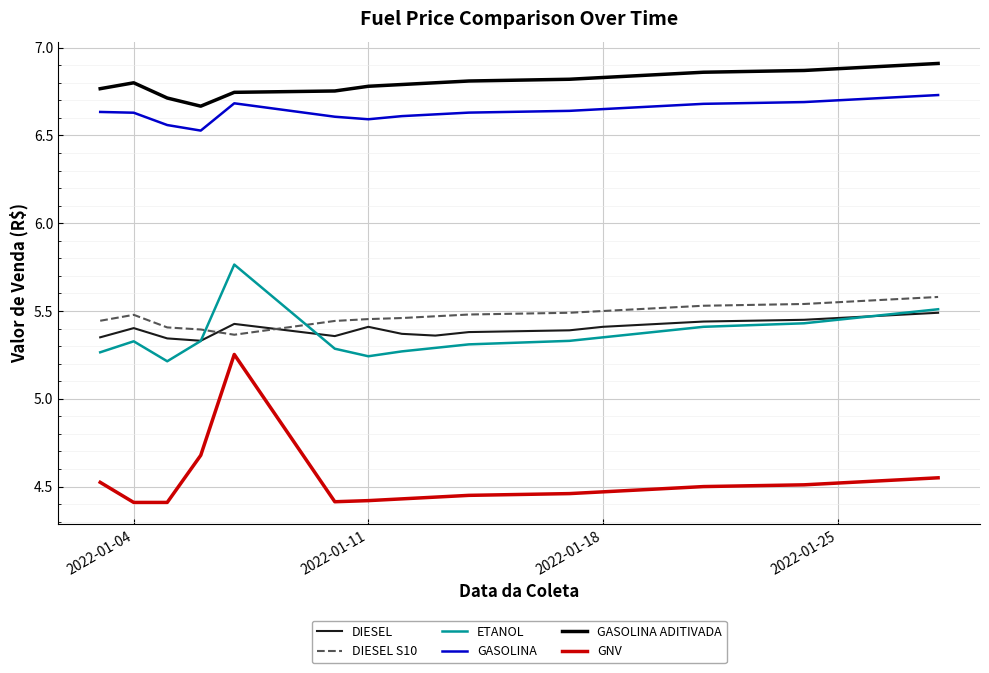

Which series has the largest total across all categories?

GASOLINA ADITIVADA